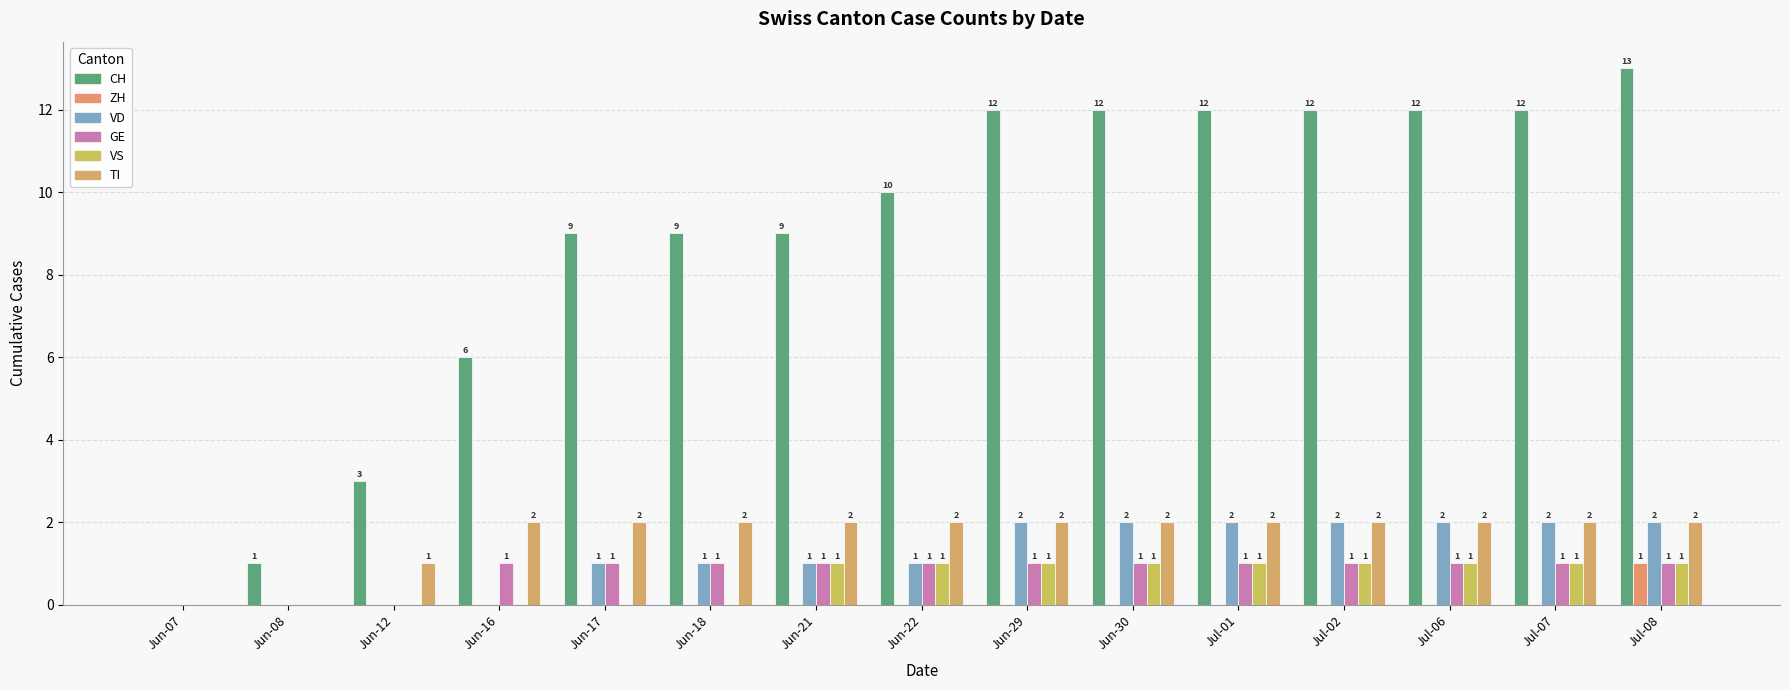

Is the value of GE at Jun-16 greater than the value of TI at Jul-06?

No